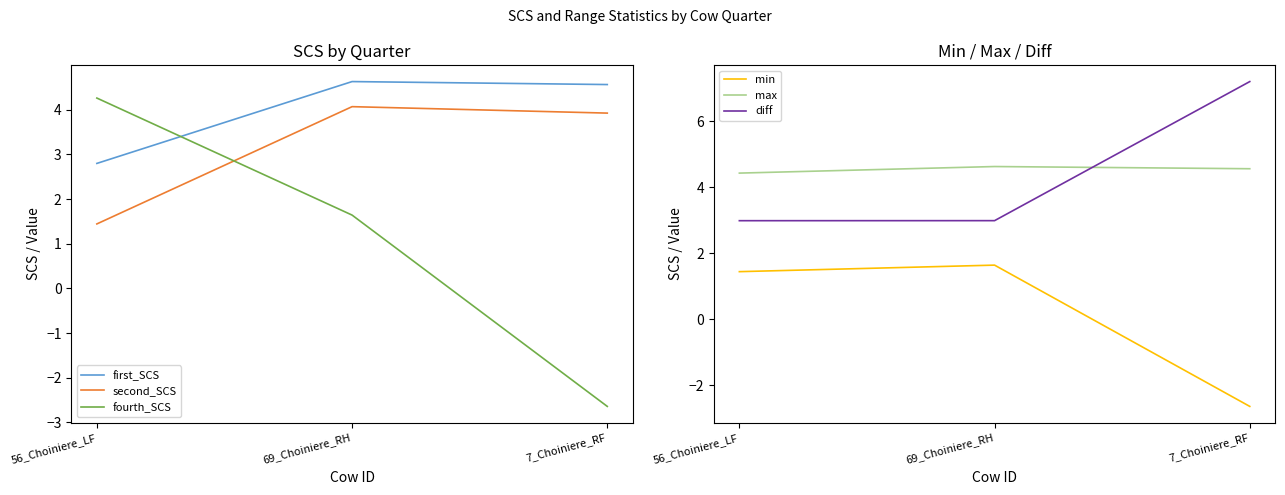

The diff series shows 3.0 at 56_Choiniere_LF. True or false?

True